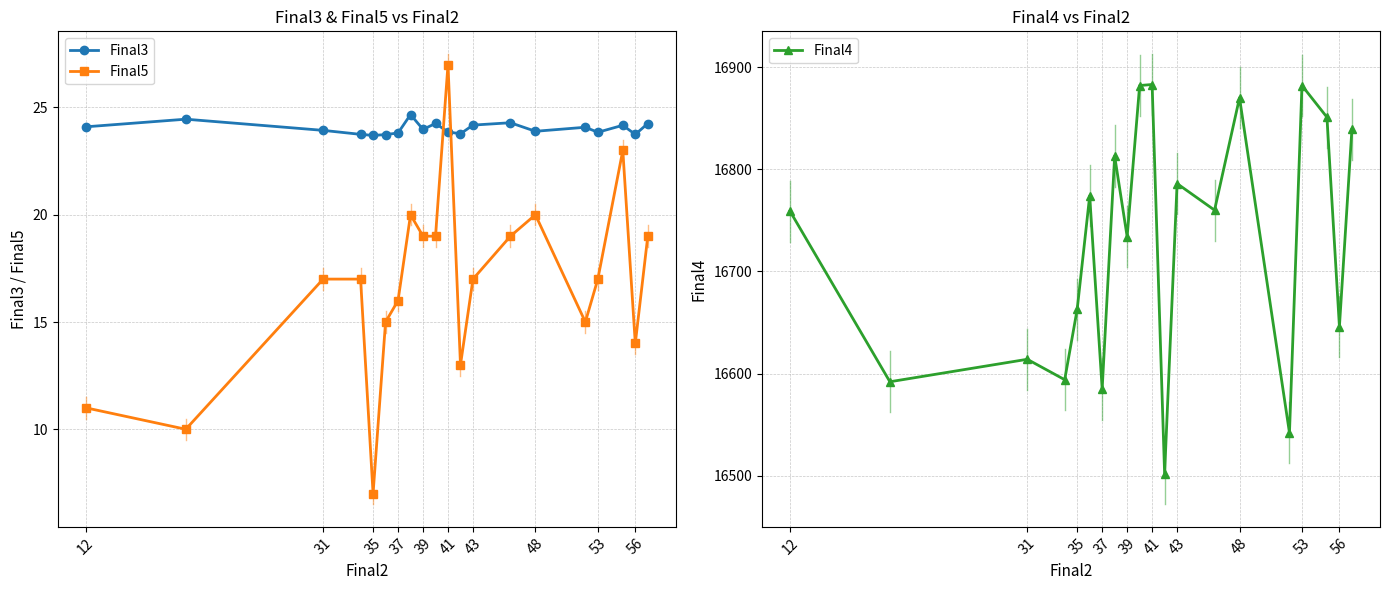

What is the lowest value of the Final5 series?

7.0